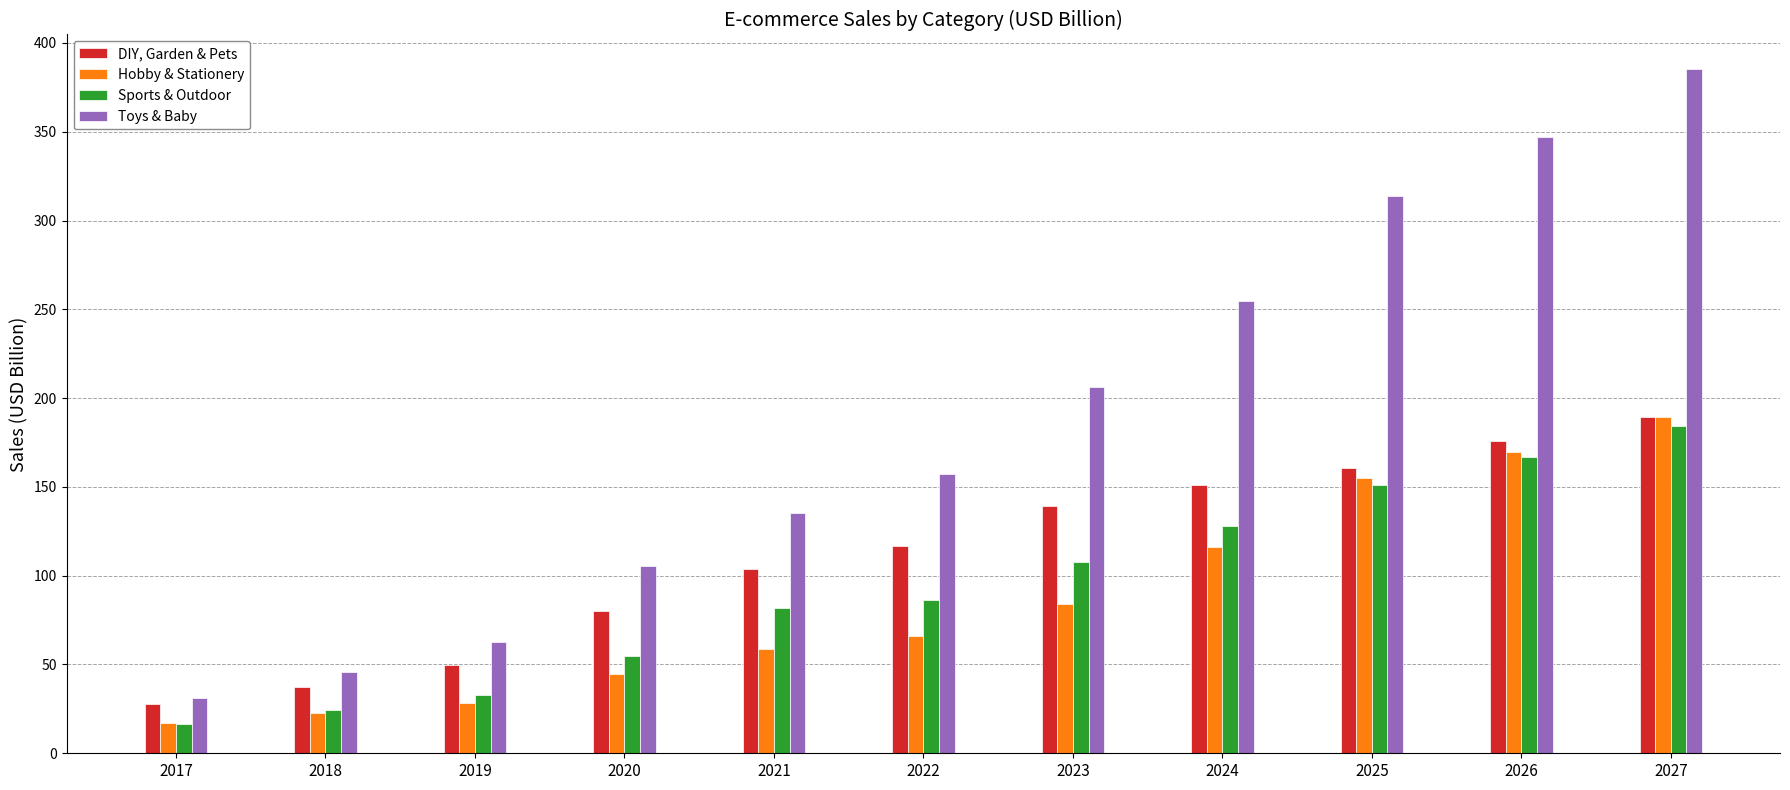

Is it true that DIY, Garden & Pets equals 62.7 at 2023?

False